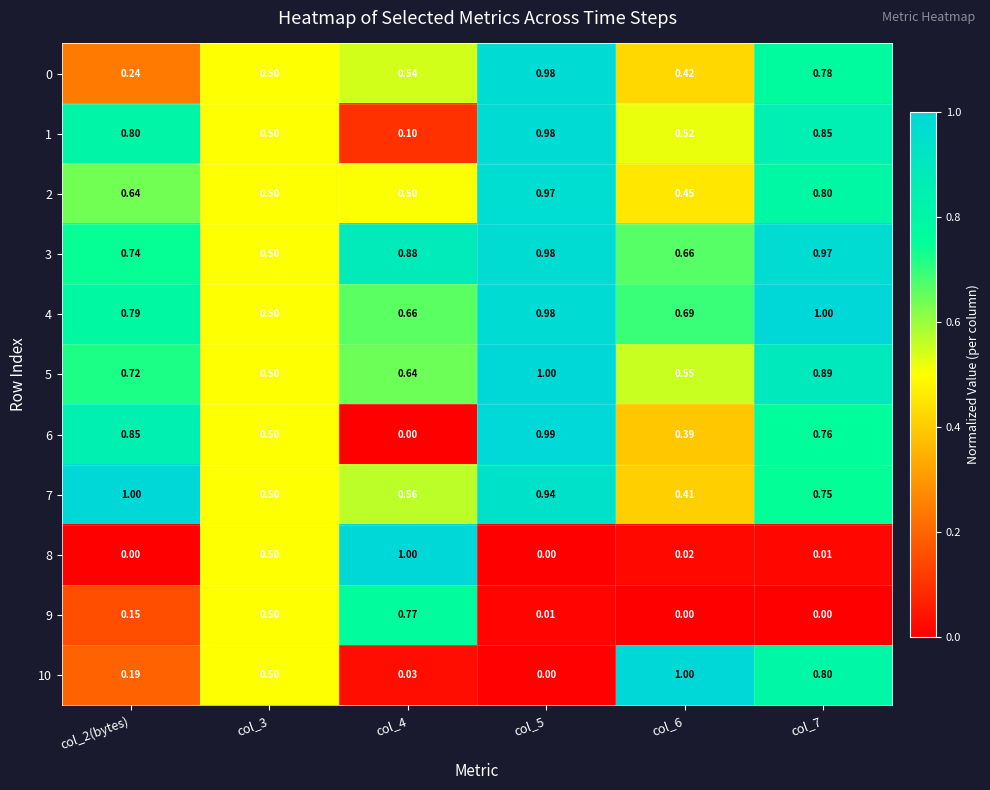

Is the value of 4 at col_3 greater than the value of 6 at col_4?

Yes